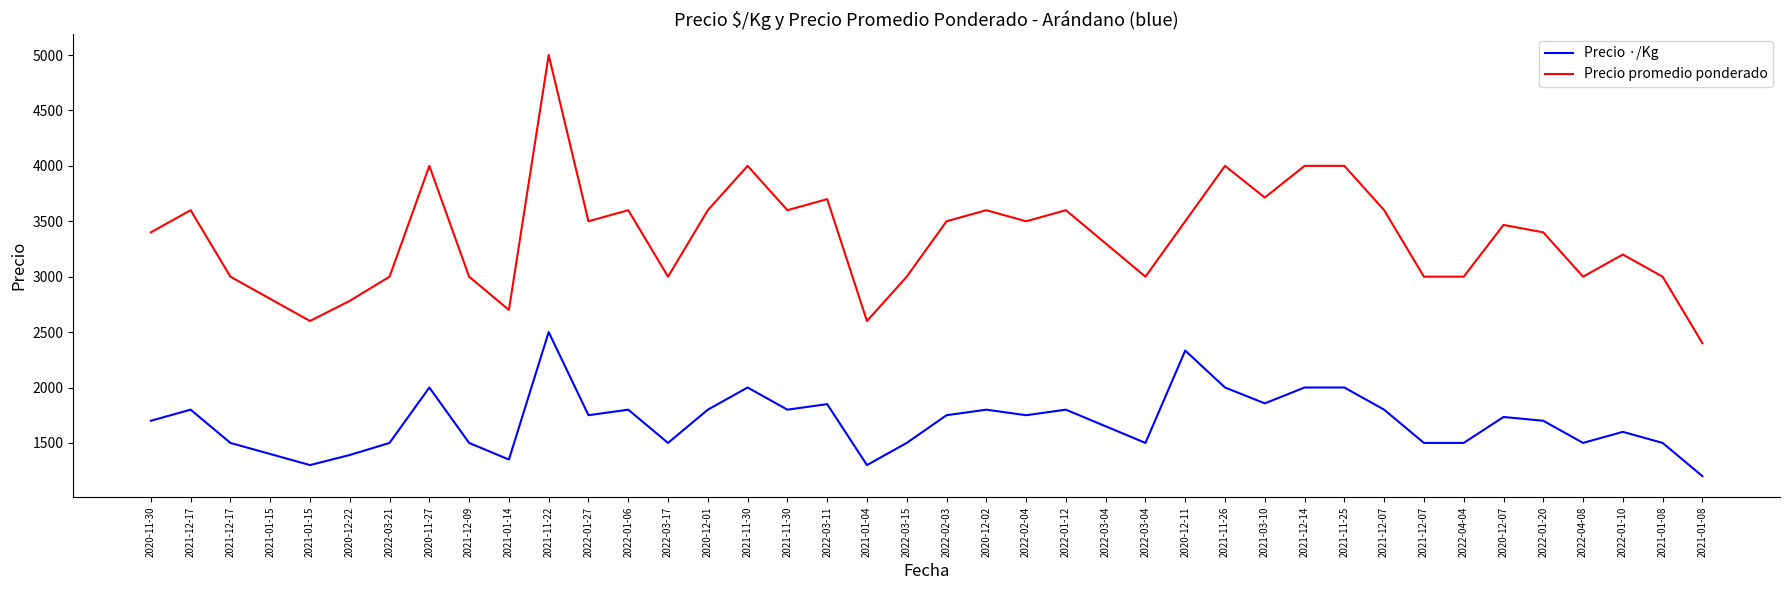

What is the label of the 27th point from the left?

2020-12-11